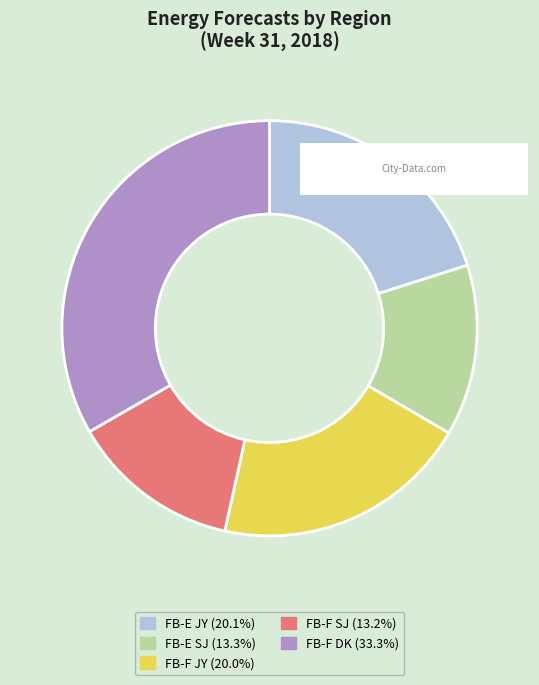

Count the number of slices in the pie.

5